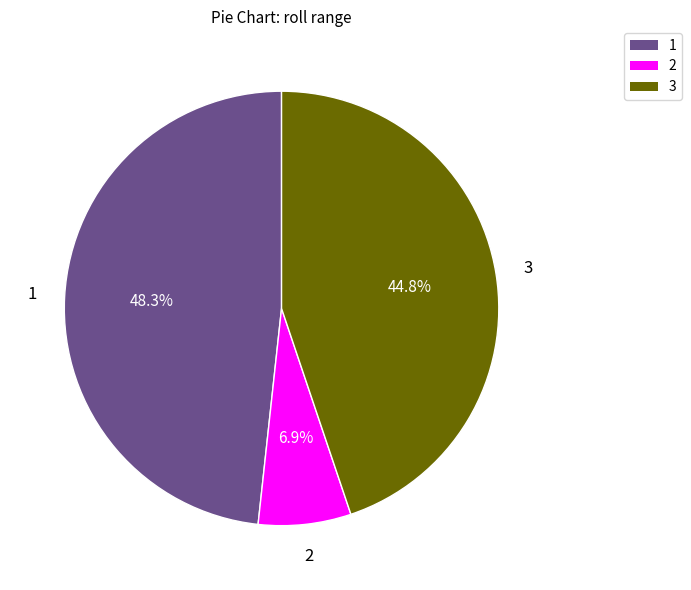

How many segments does this pie chart have?

3